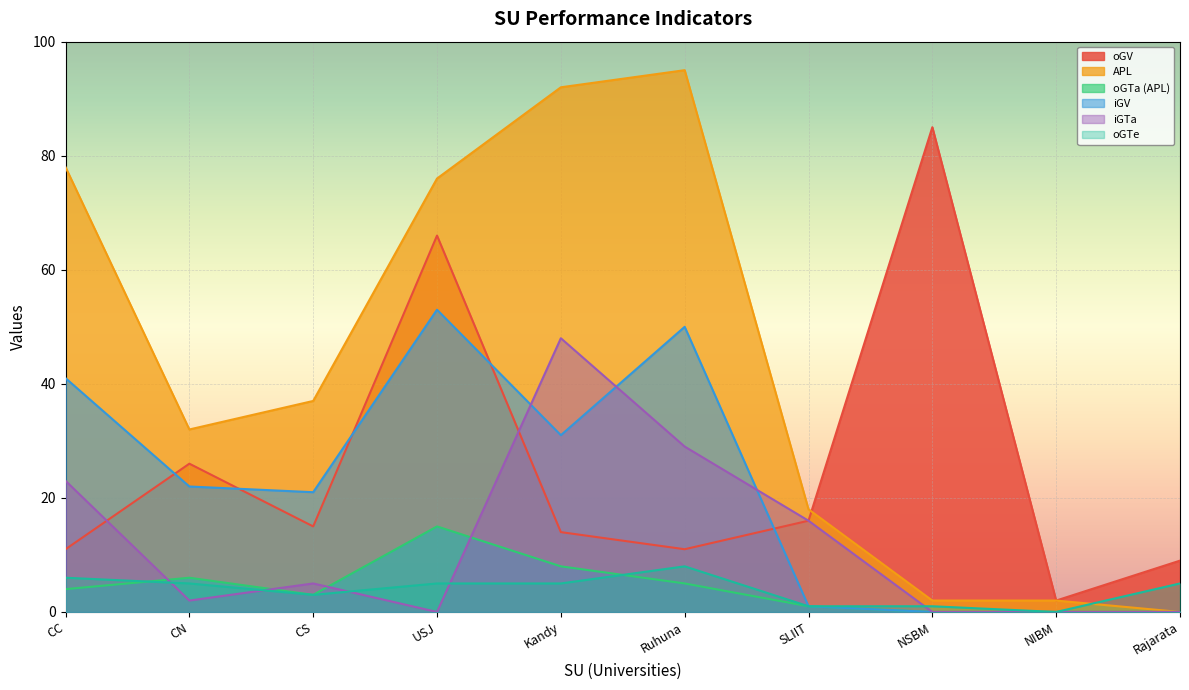

What is the spread (max minus min) of values at NSBM?

85